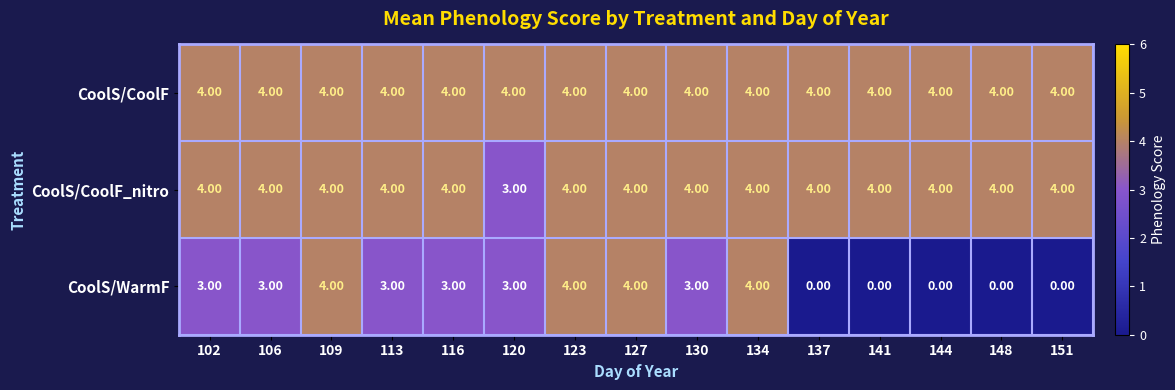

Which series has the largest total across all categories?

CoolS/CoolF